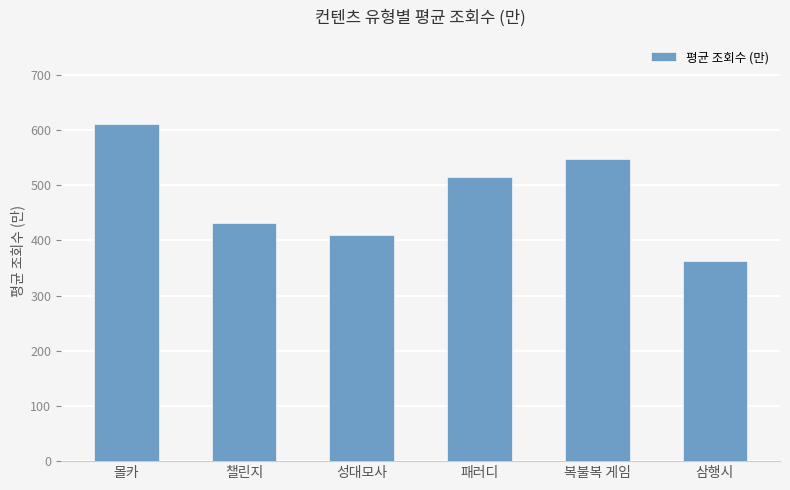

True or false: the data shows 906.6 at 몰카.

False